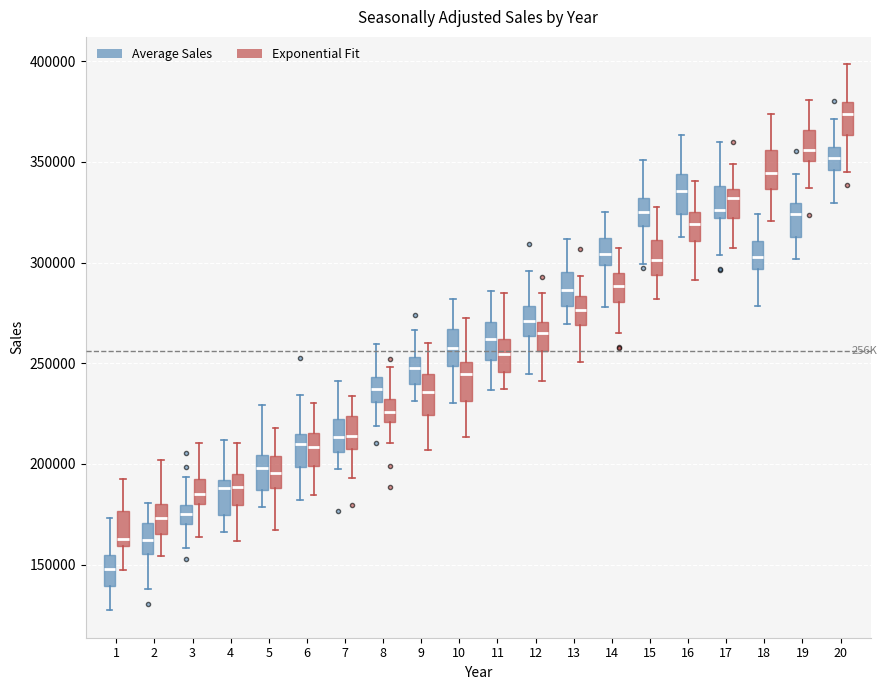

Which box's median line is the highest?

20 (Exponential Fit)